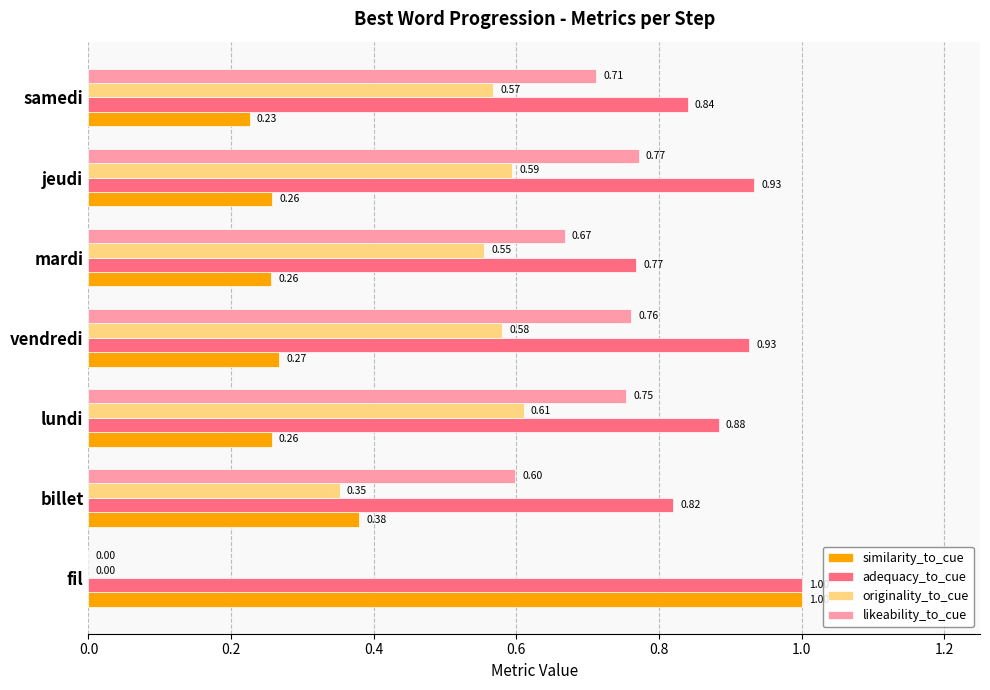

What is the sum of the adequacy_to_cue values at mardi and samedi?

1.6